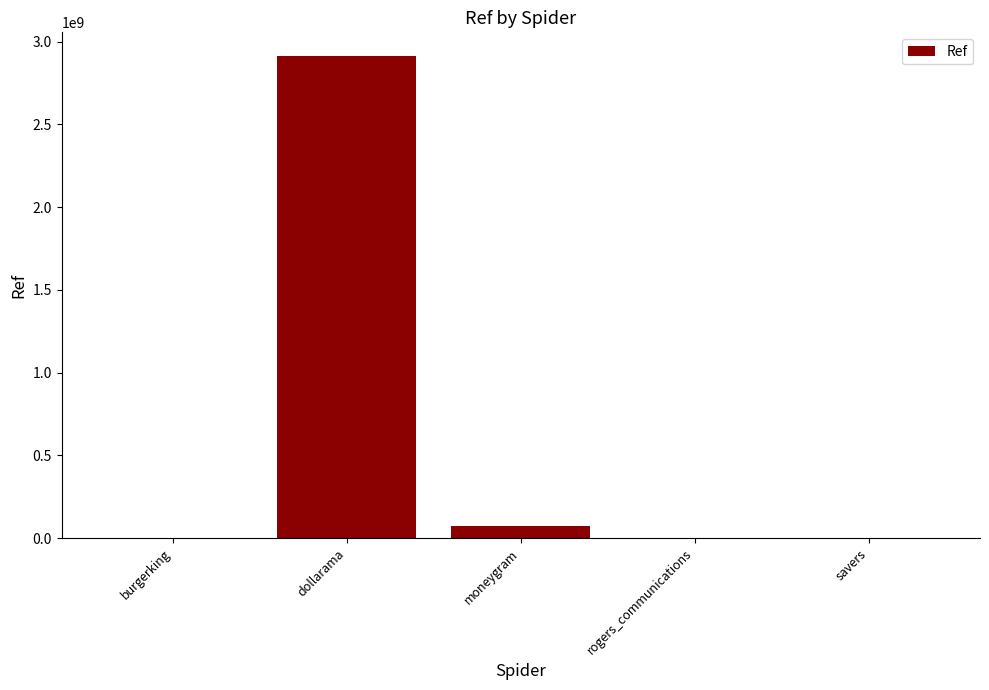

At which label is the value closest to 1455501391?

moneygram